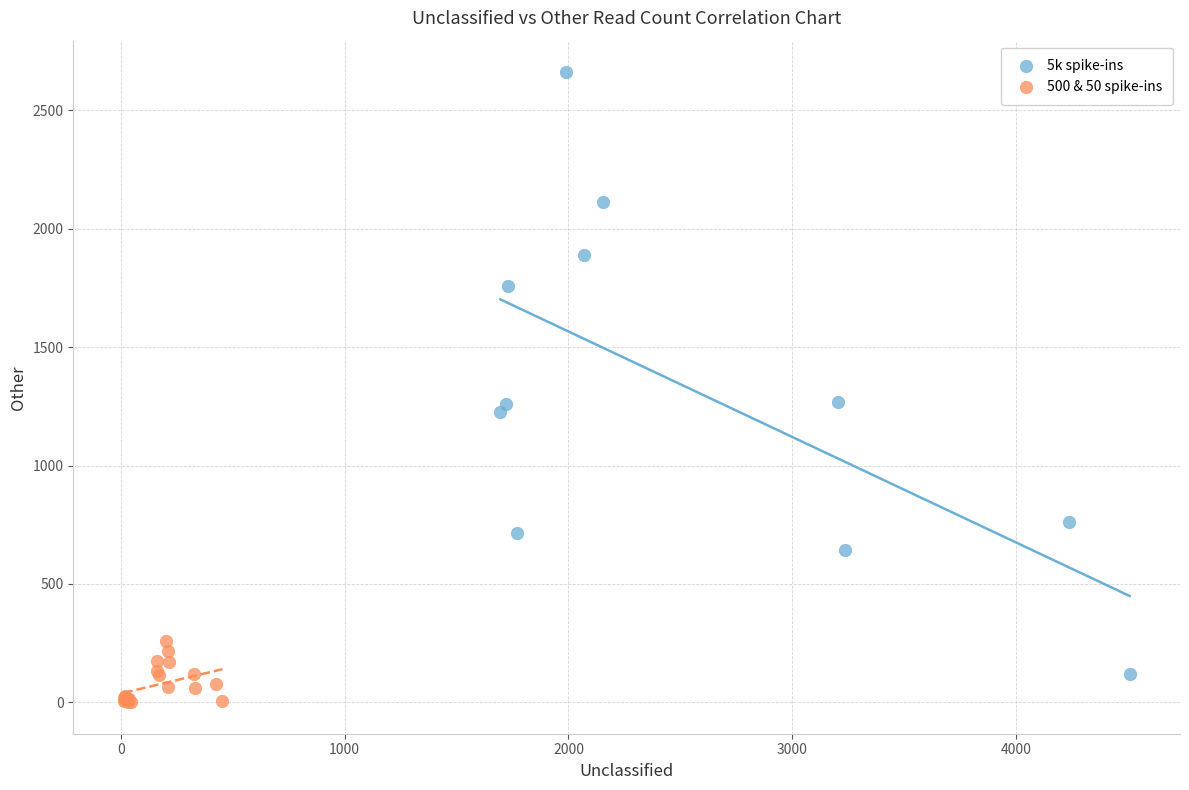

Which series contains the lowest Y value?

500 & 50 spike-ins